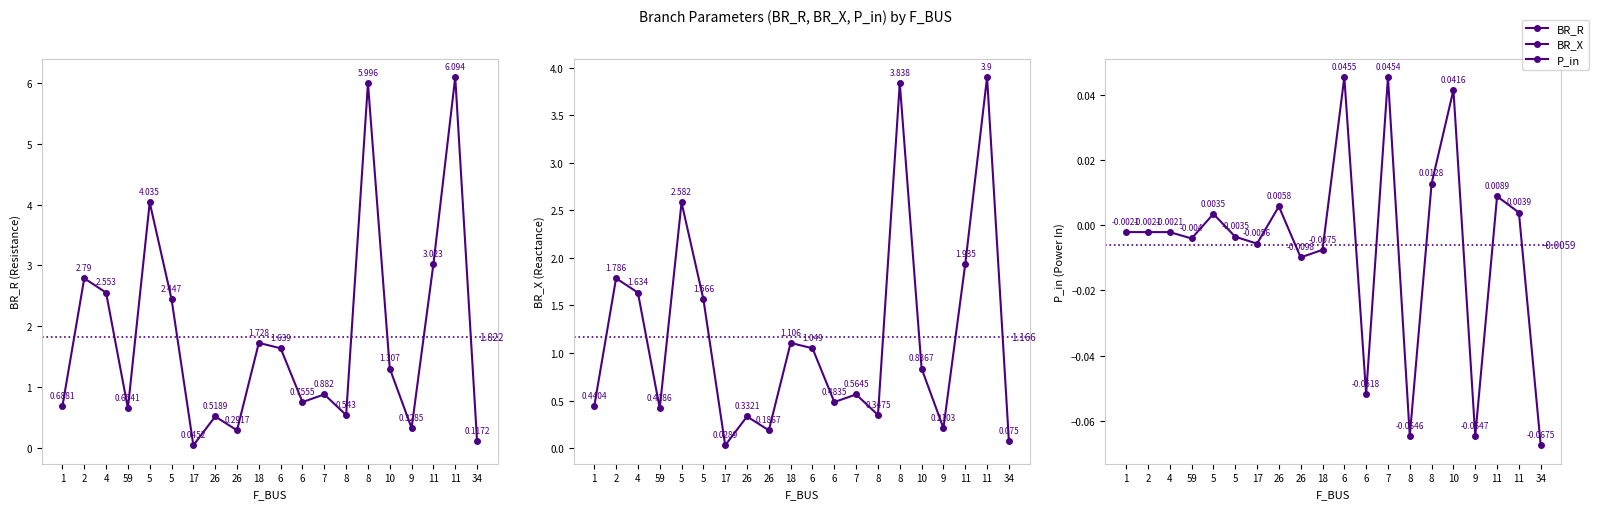

What is the total value across all series at 6?

2.7